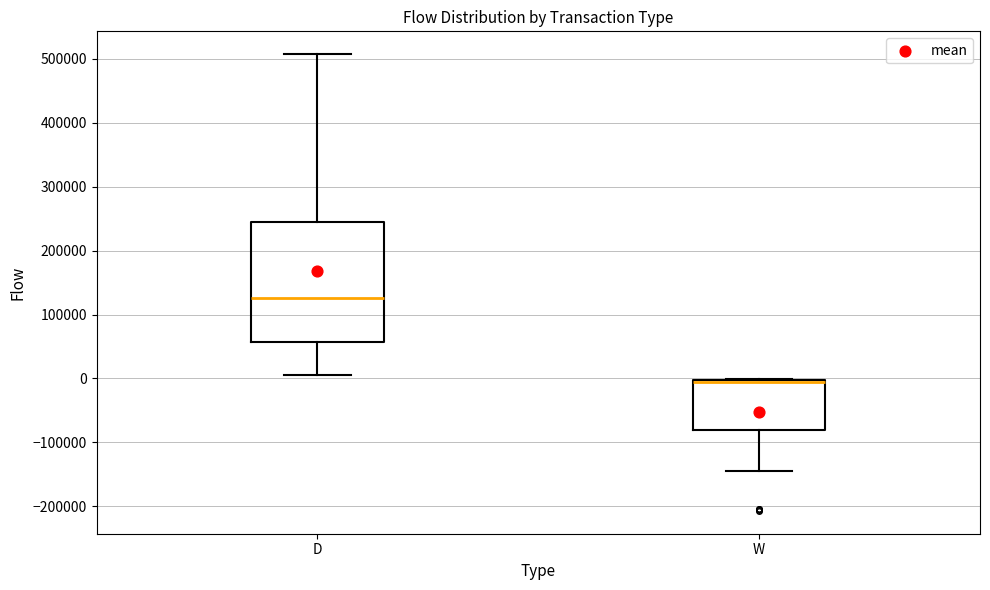

Where is the lower edge of the box for W on the y-axis? The values are not printed on the chart, so give them approximately, as read against the axis.

-80000